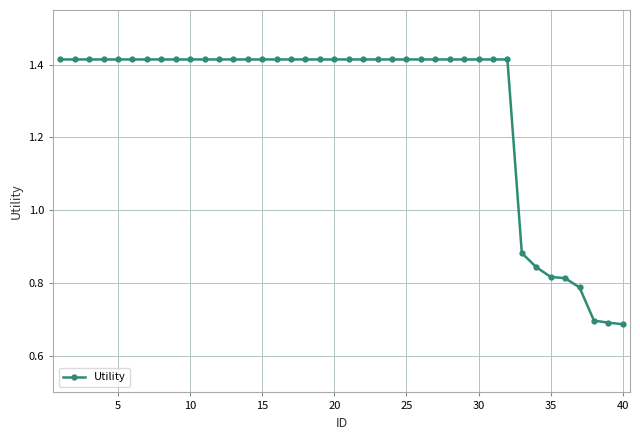

Count the values in the range 1 to 2.

32